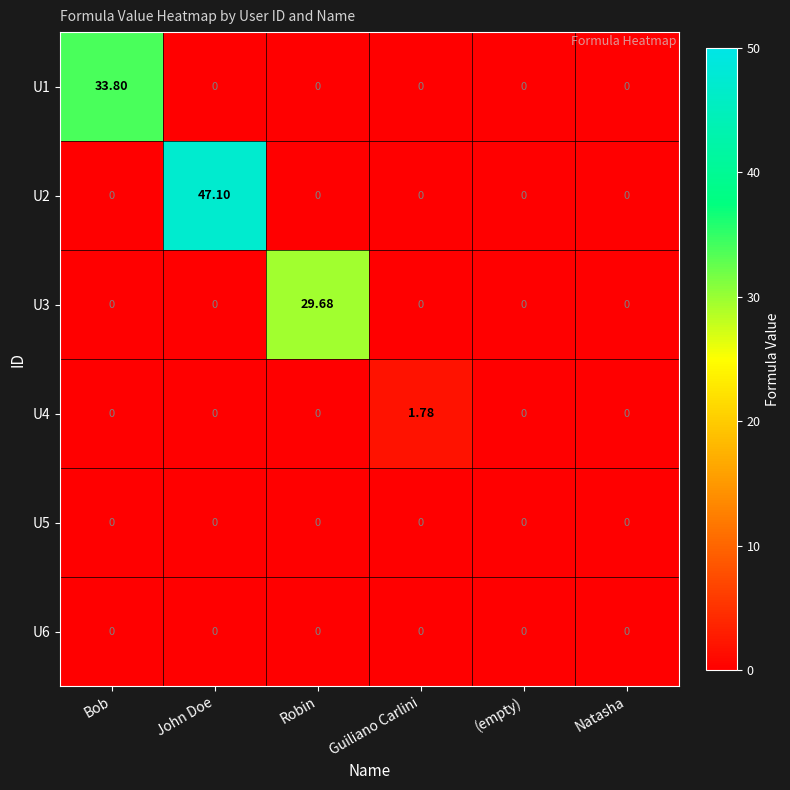

At which category is the sum across all series the highest?

John Doe